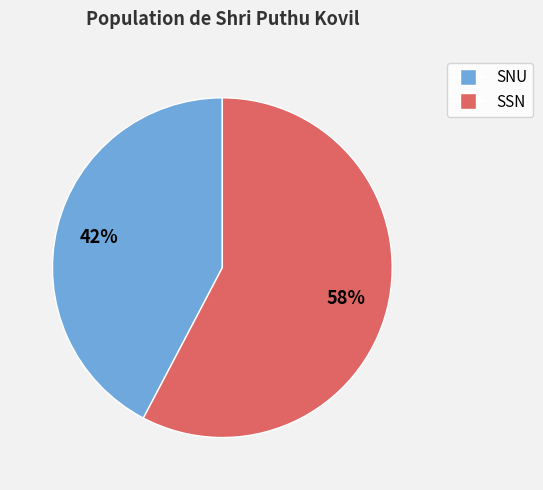

To the nearest percent, what is the combined percentage of SNU and SSN?

100%